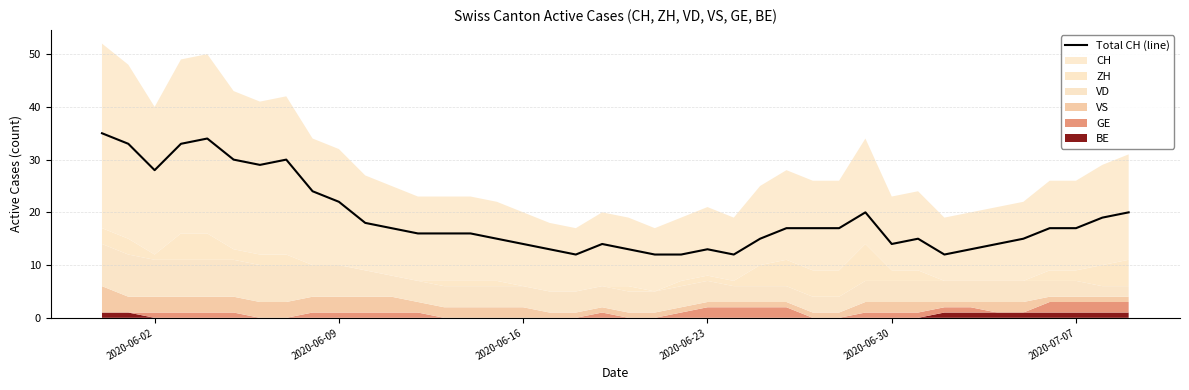

What is the maximum value for Total CH (line)?

35